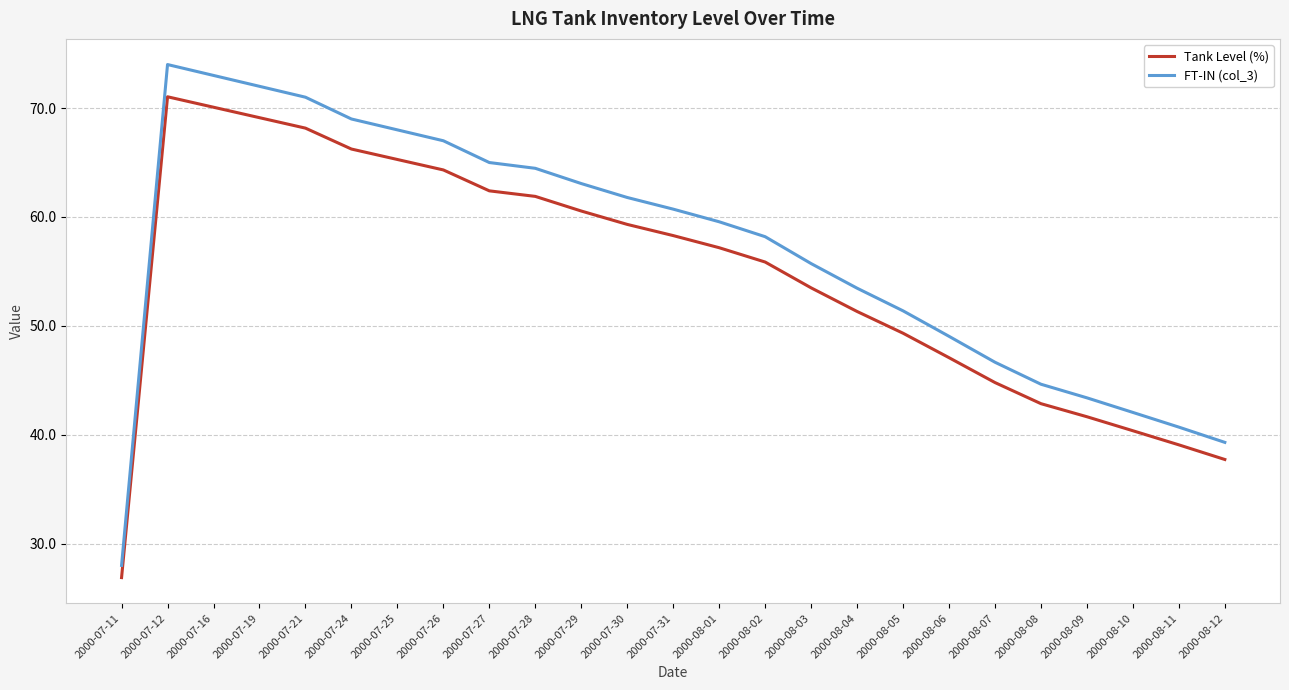

How many values in the FT-IN (col_3) series exceed 59?

13